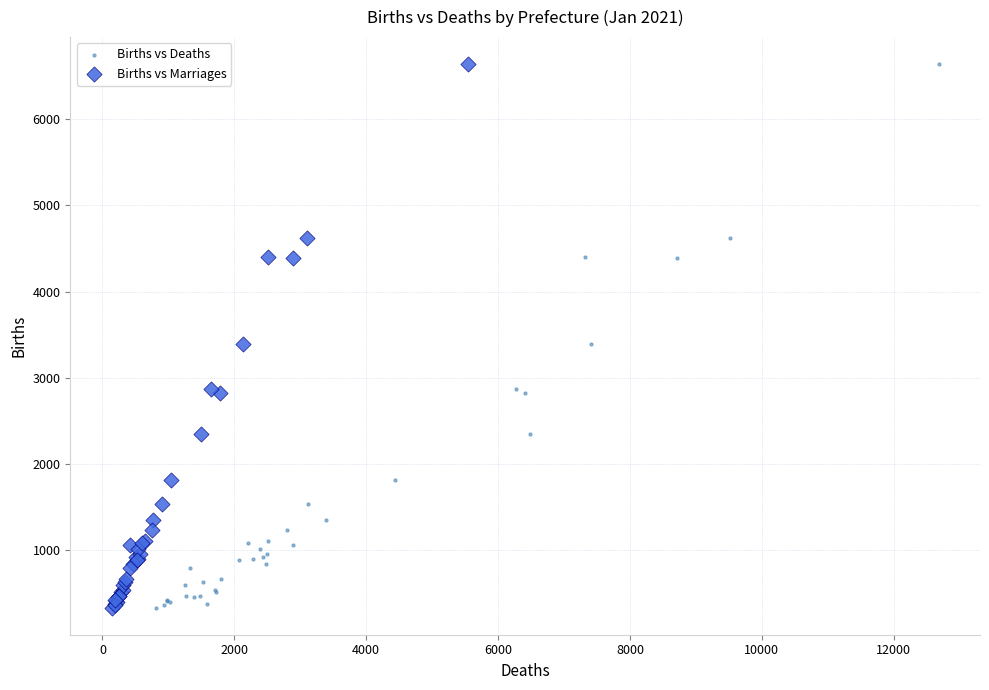

What are all the series names shown in the legend?

Births vs Deaths, Births vs Marriages